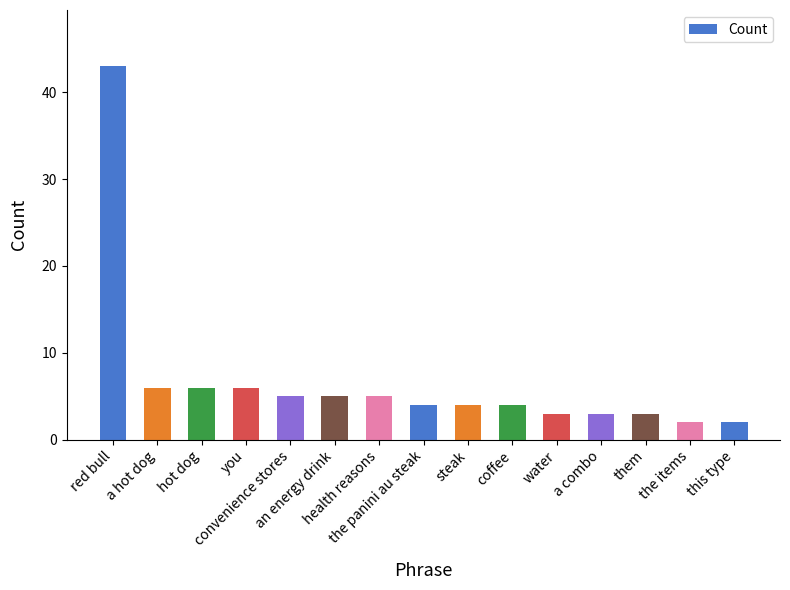

The chart shows a value of 6 at a hot dog. True or false?

True